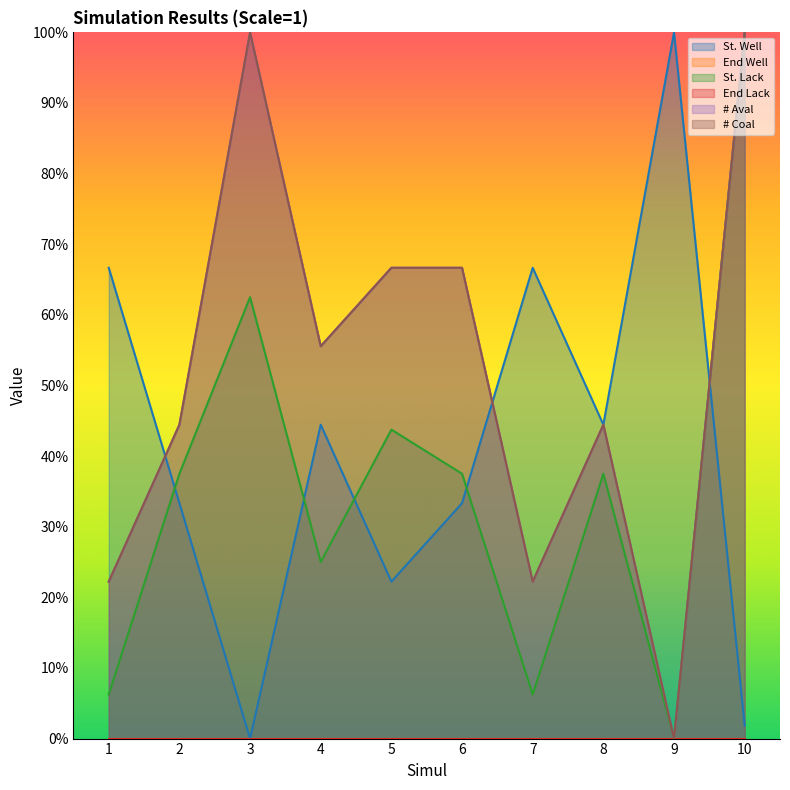

The value of # Aval at 3 is 1.0. True or false?

True